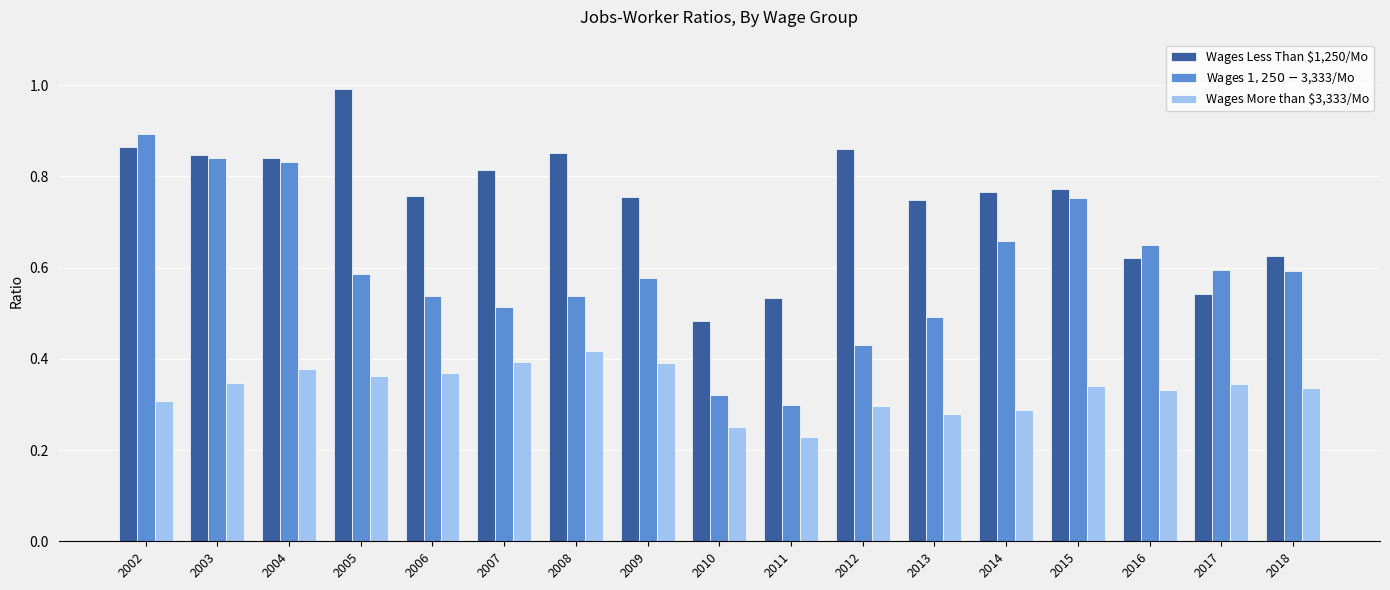

List the series in order of their peak value, highest first.

Wages Less Than $1,250/Mo, Wages $1,250-$3,333/Mo, Wages More than $3,333/Mo